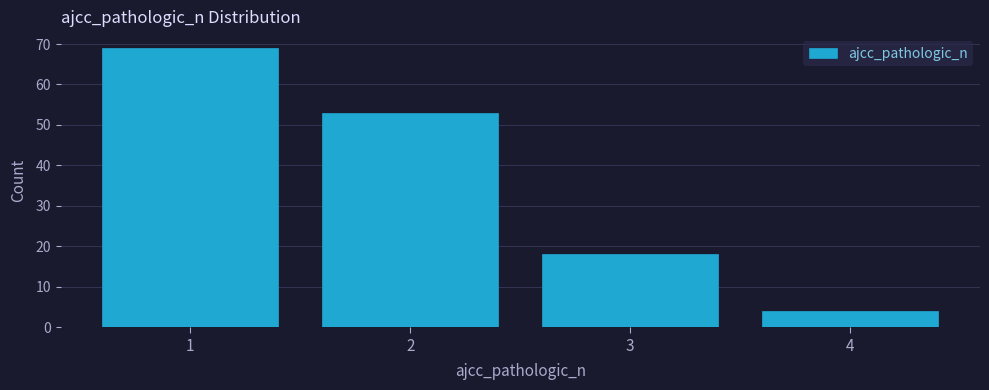

Reading left to right, transcribe this chart: for each bar, give the range it covers on the x-axis and its height. The values are not printed on the chart, so give them approximately, as read against the axis.

0.5 to 1.5: 69
1.5 to 2.5: 53
2.5 to 3.5: 18
3.5 to 4.5: 4